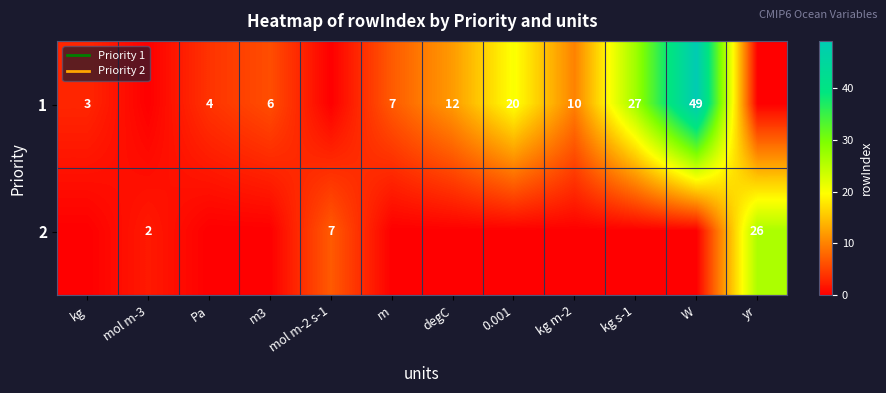

What is the difference between the maximum and second lowest values in the 2 series?

26